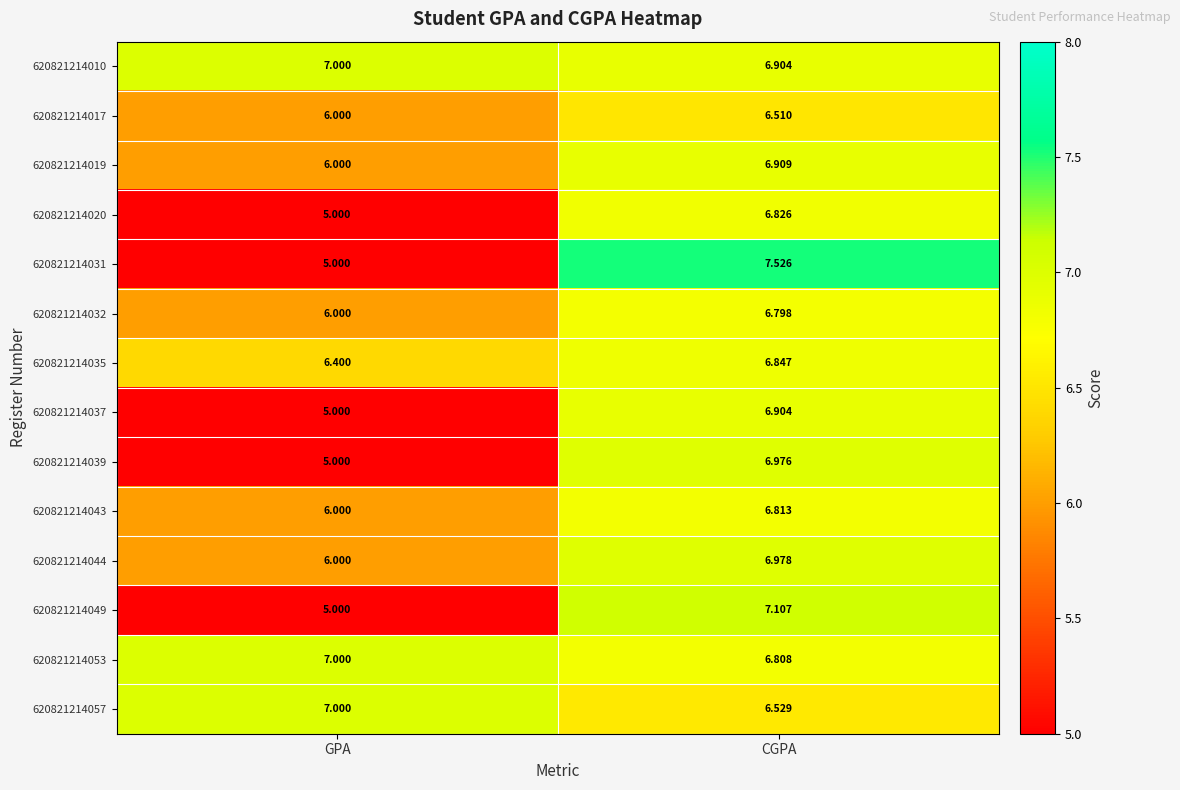

List the labels in order of 620821214053 value, largest first.

GPA, CGPA